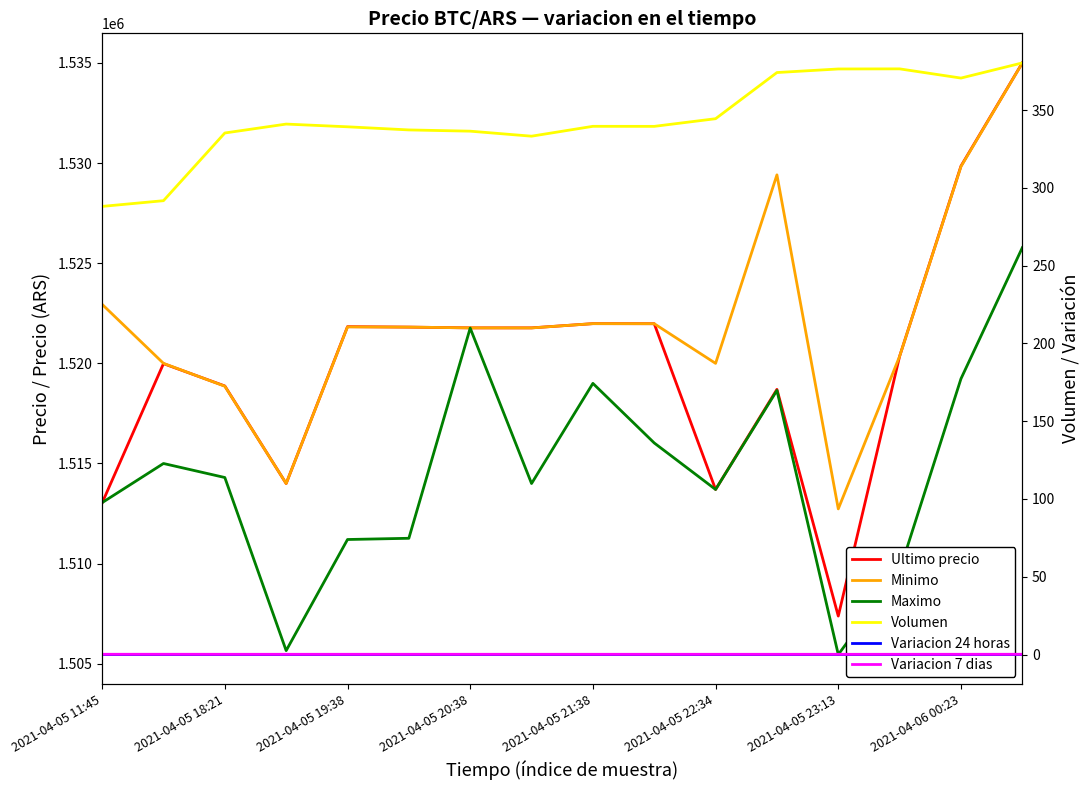

What is the label of the 5th point from the right?

11